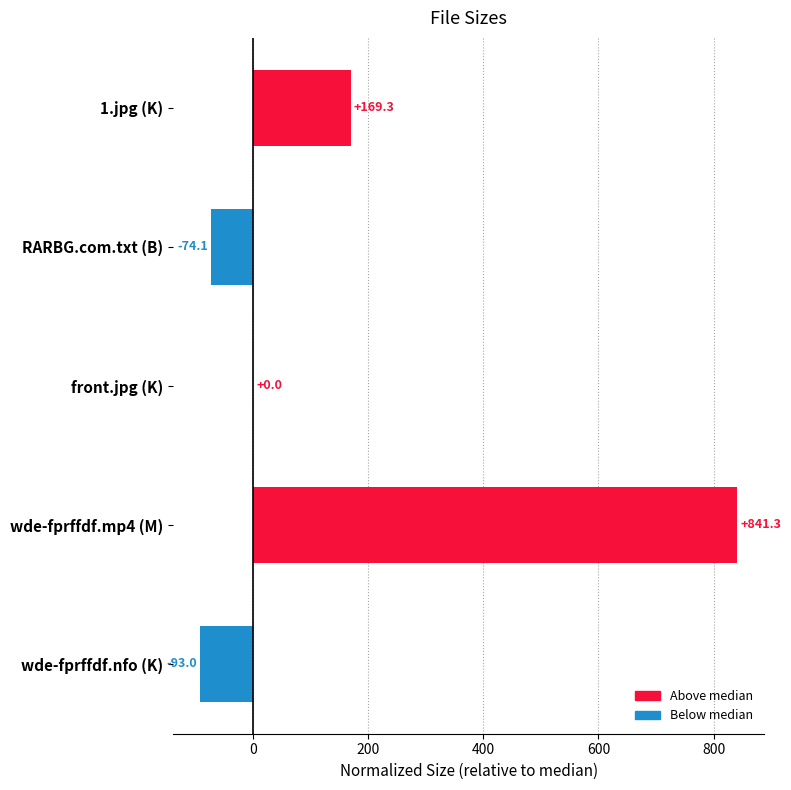

At which label is the value closest to 374?

1.jpg (K)